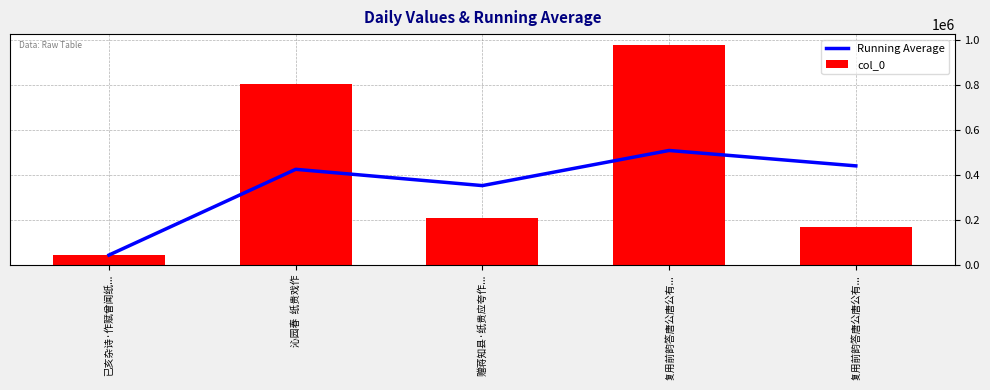

What is the sum of all Running Average values?

1769066.8